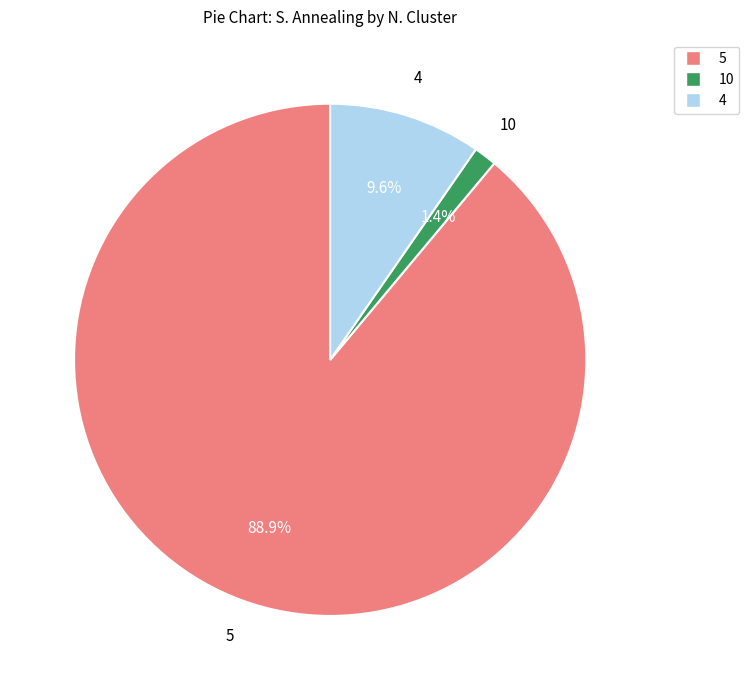

Count the number of slices in the pie.

3